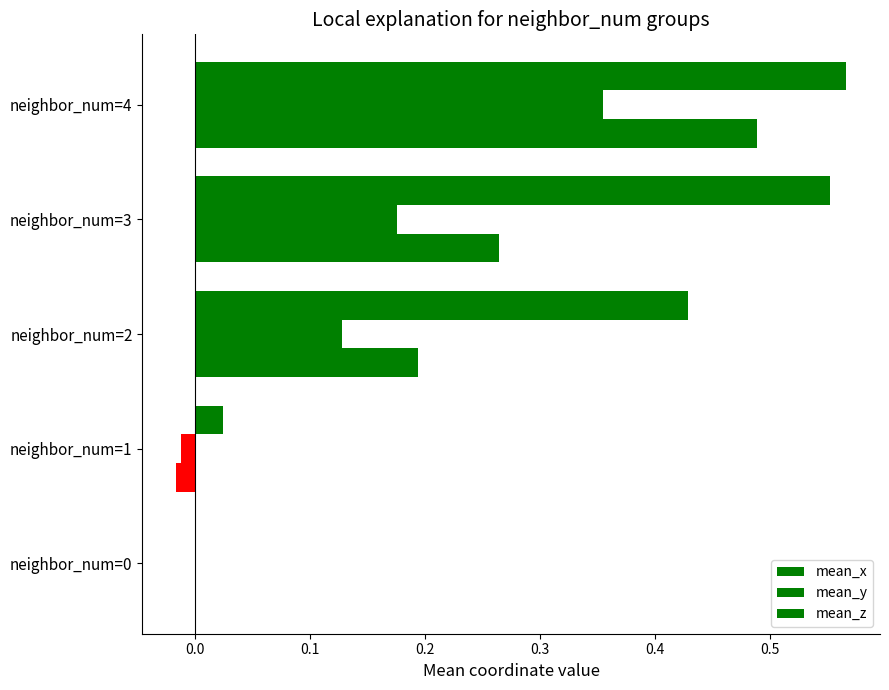

Which series has the widest spread of values?

mean_z